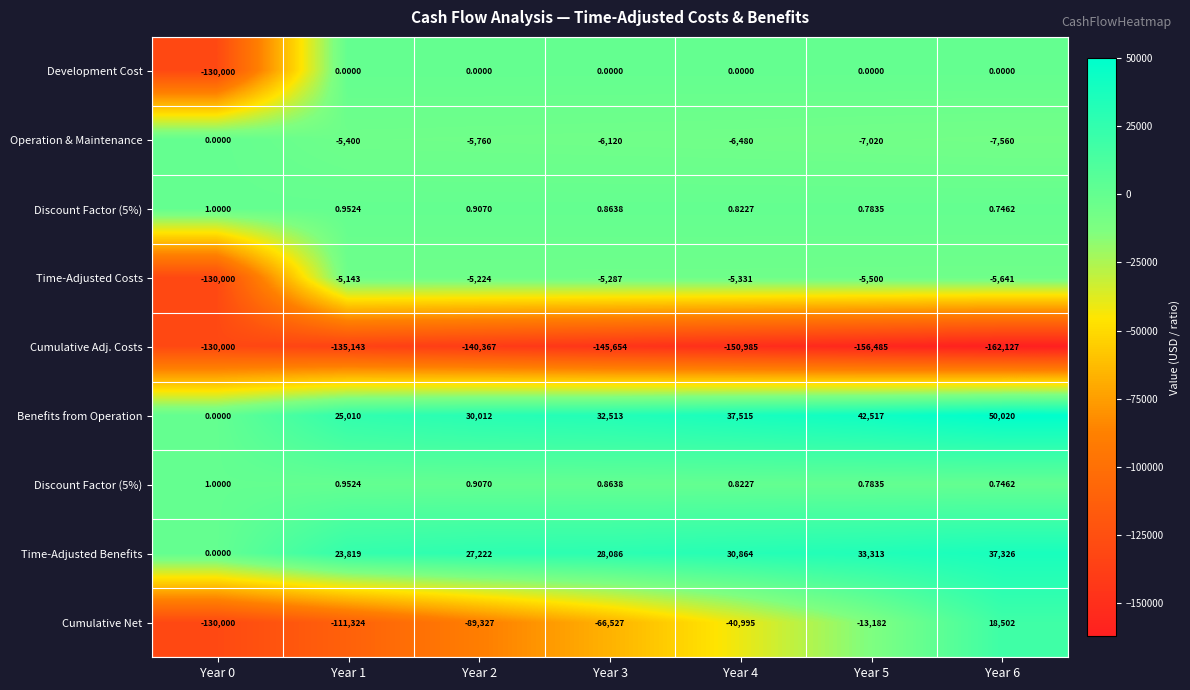

What is the smallest value displayed?

-162126.9